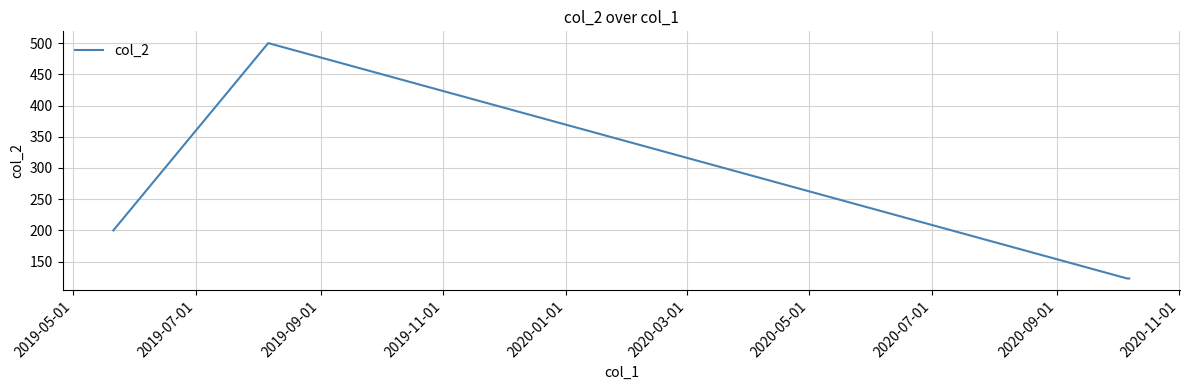

What is the difference between the maximum and minimum values?

377